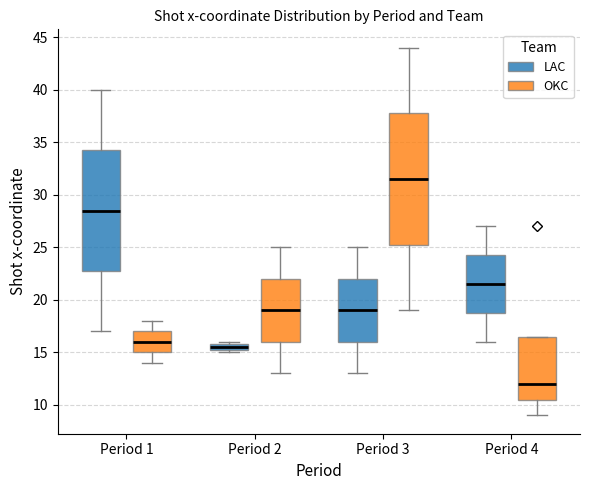

Which box is the tallest, from its lower edge to its upper edge?

Period 3 (OKC)